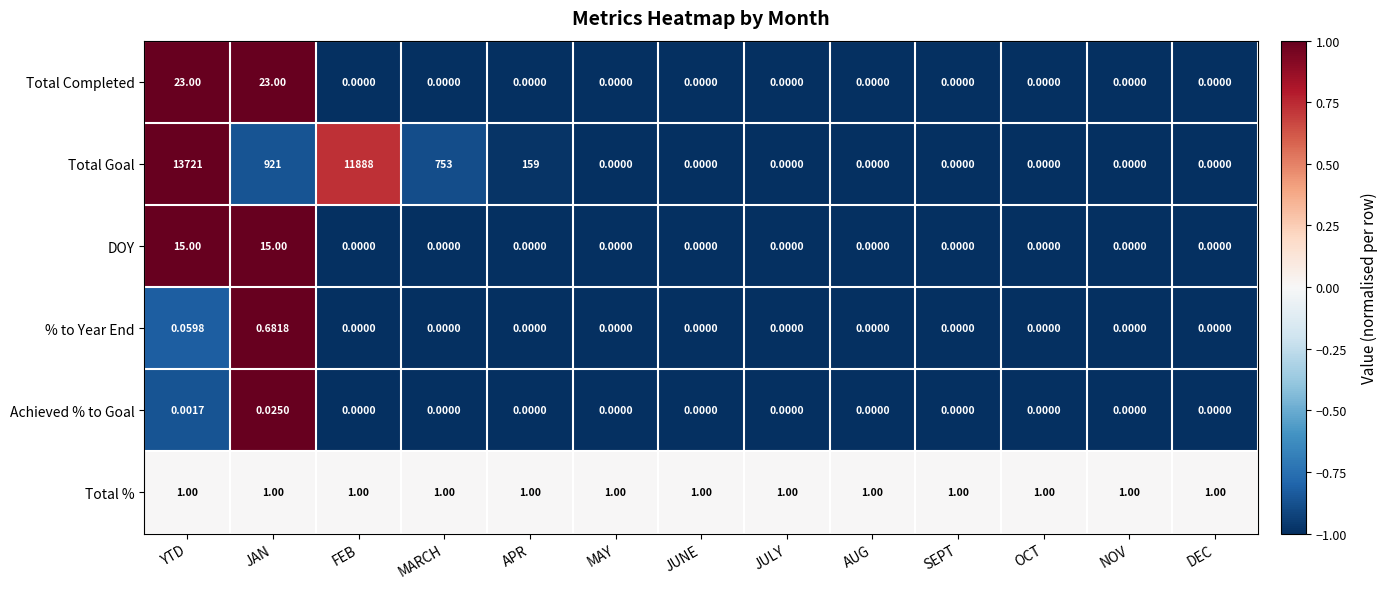

Which series has the widest spread of values?

Total Goal